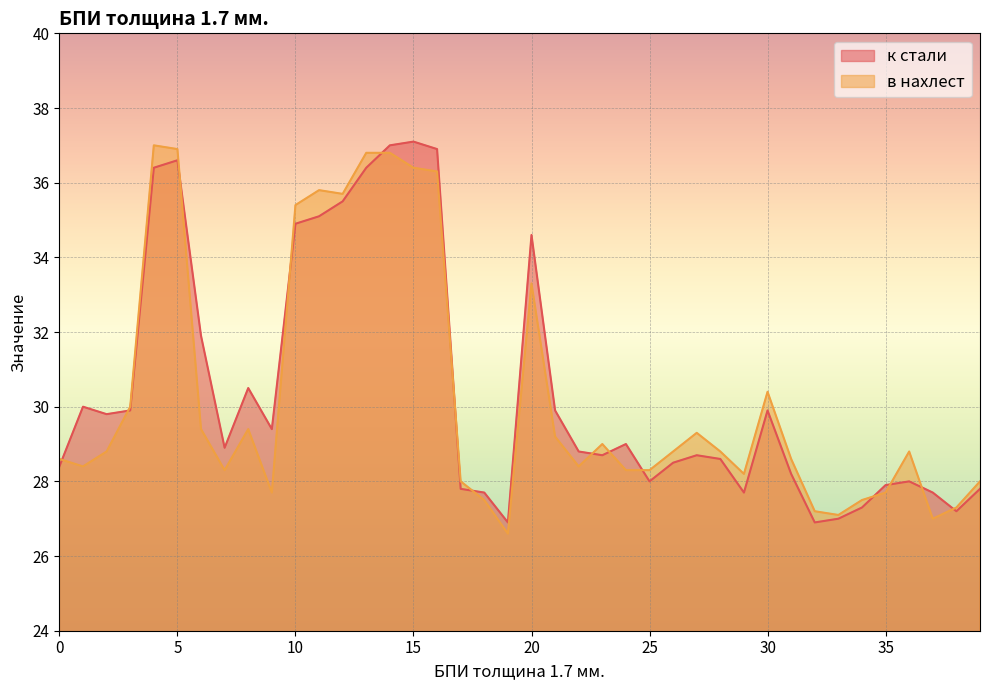

How many values in the в нахлест series are below 28?

9